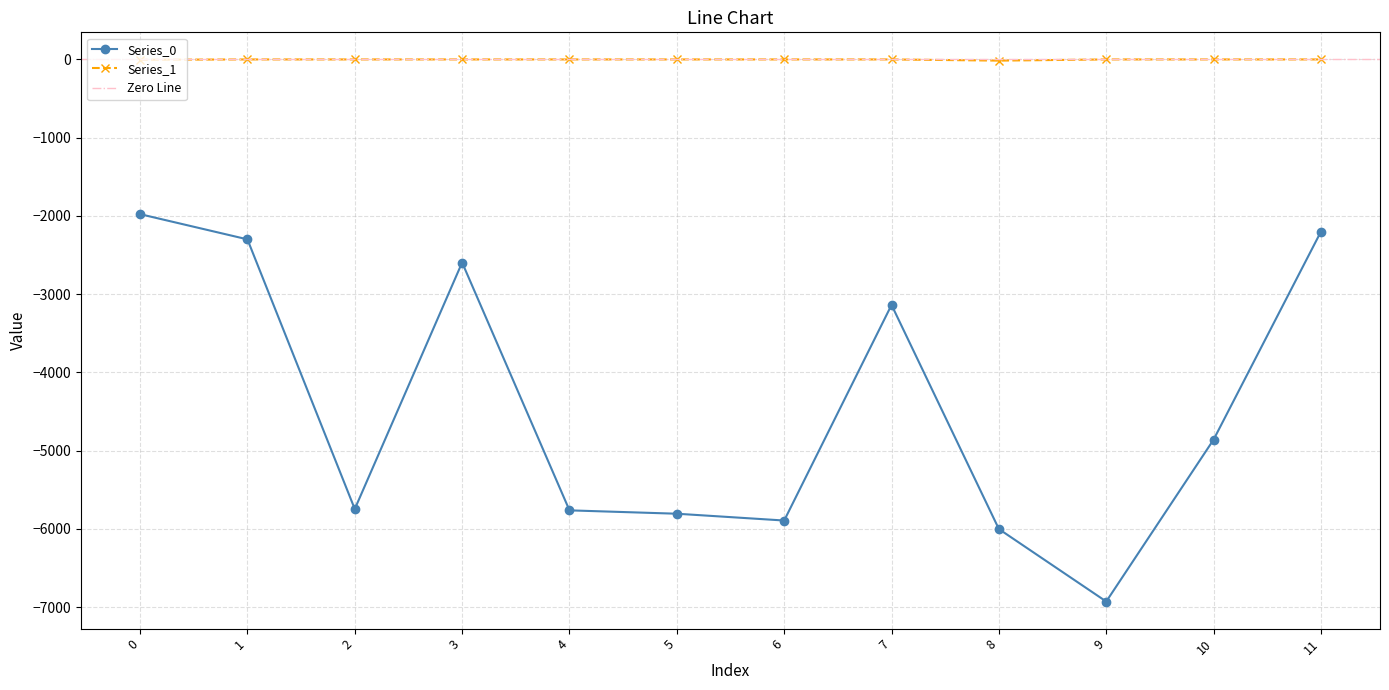

What are all the series names shown in the legend?

Series_0, Series_1